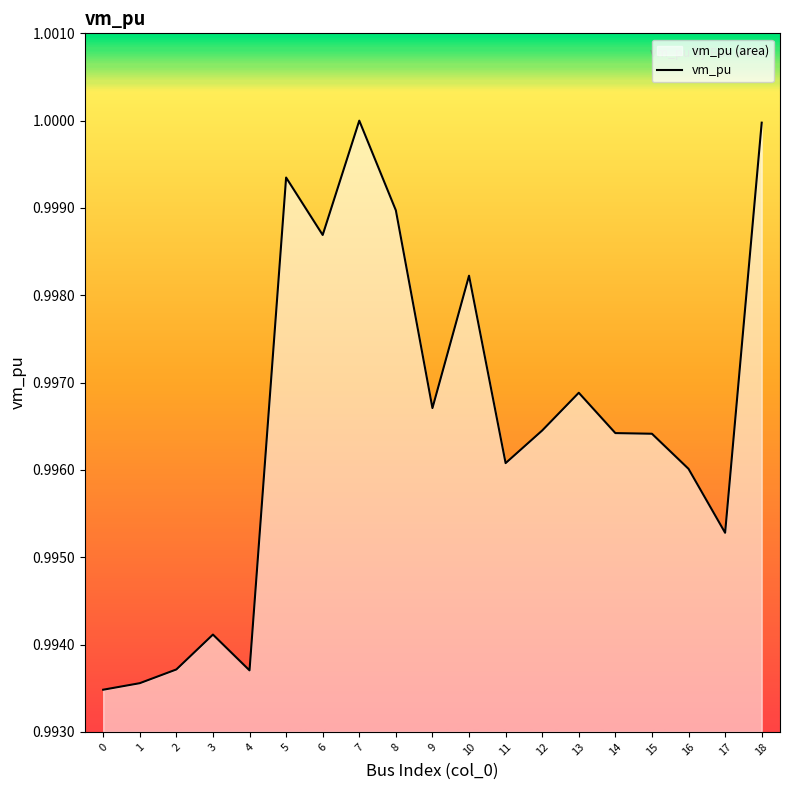

How many lines are shown in the chart?

1